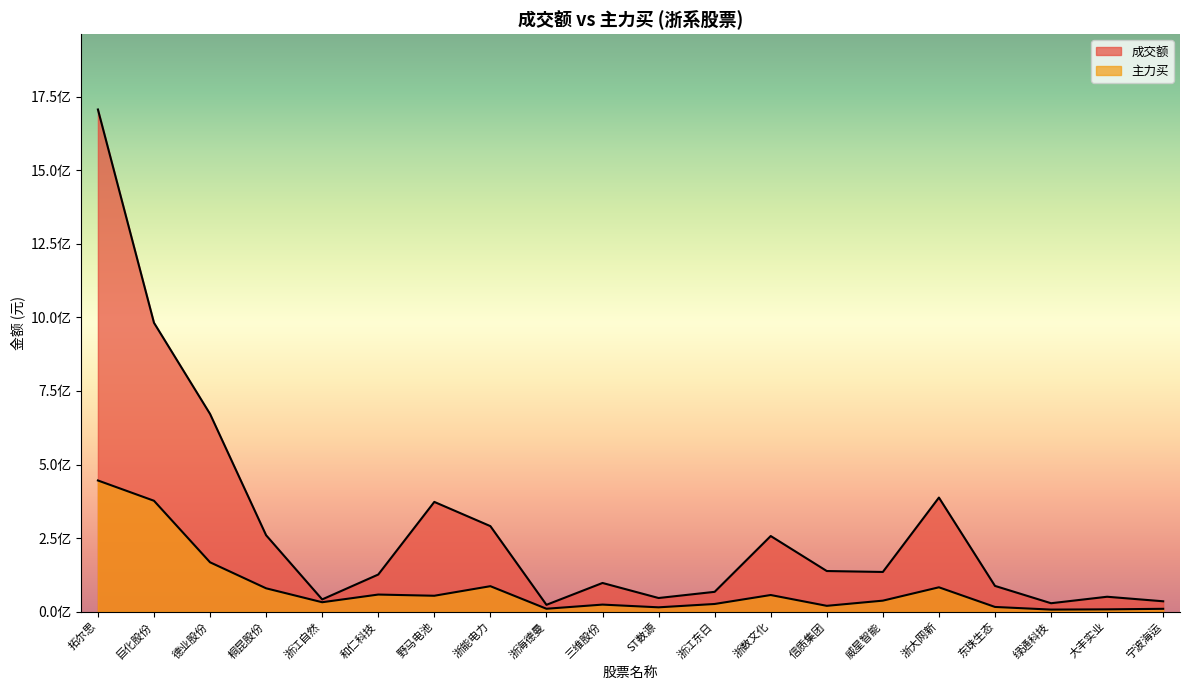

Where is the first local minimum for 主力买?

浙江自然